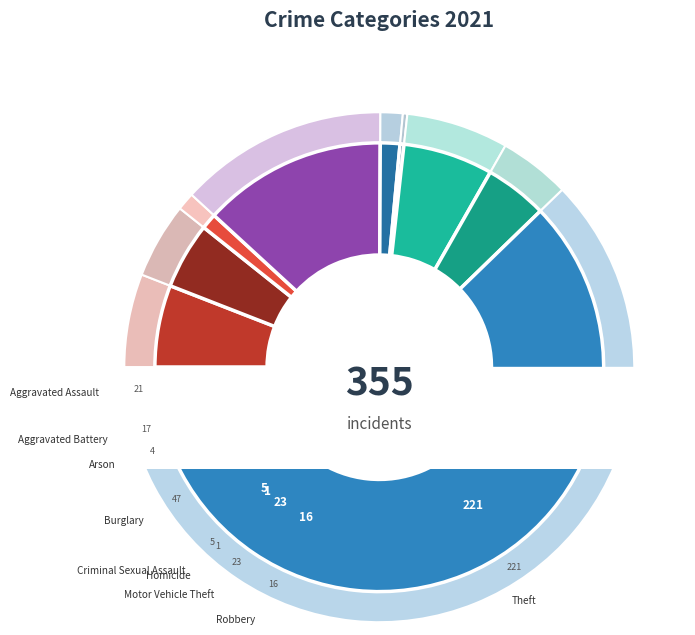

How many segments does this pie chart have?

9